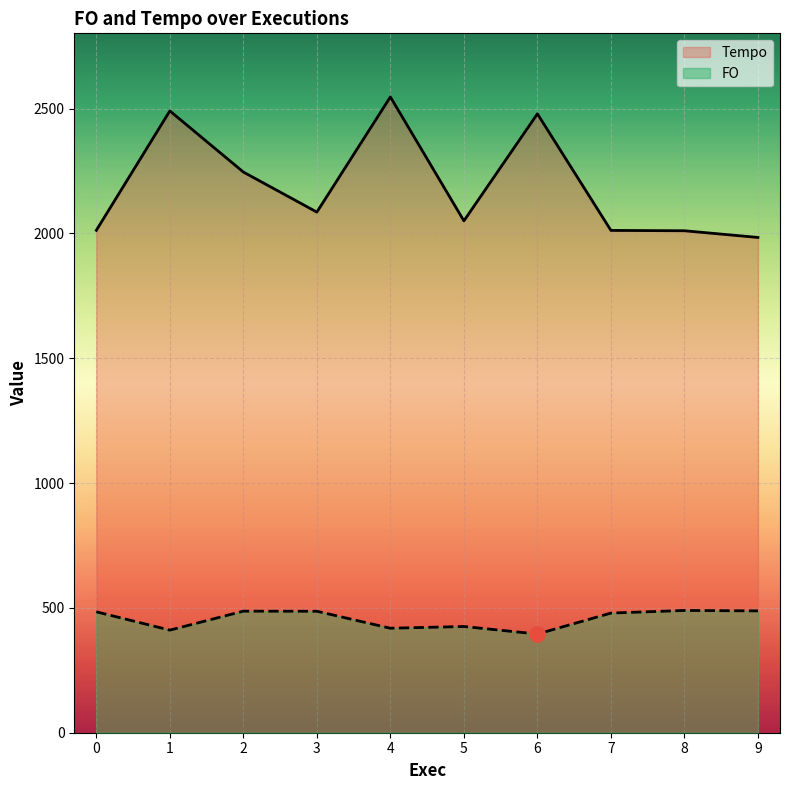

Is the value of FO at 5 greater than the value of Tempo at 0?

No